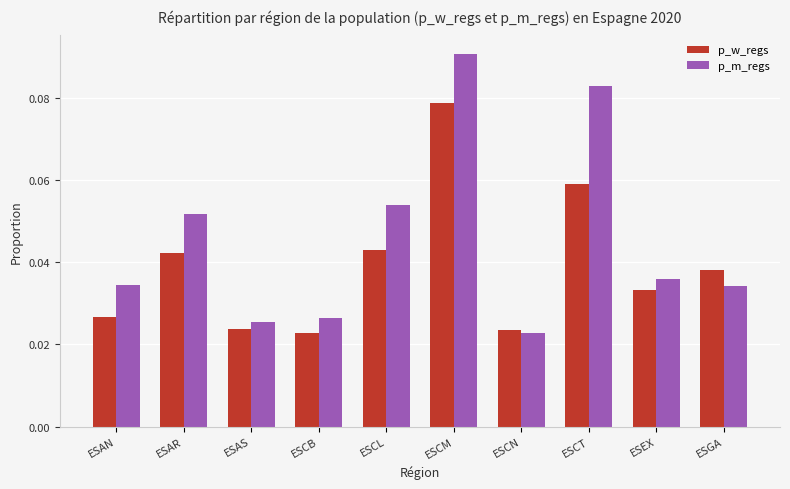

What is the label of the 9th bar from the right?

ESAR